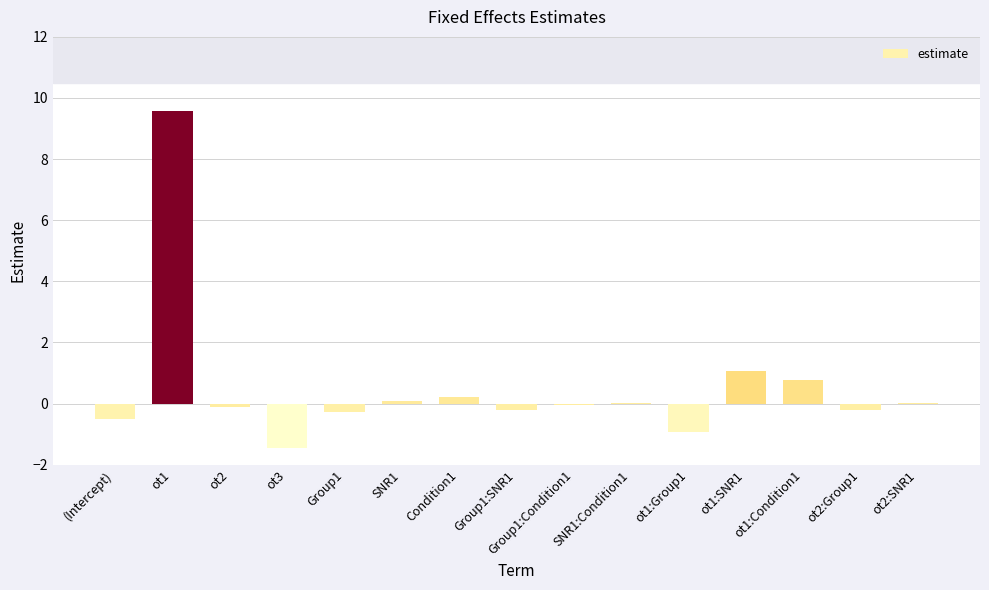

Does the chart contain stacked bars?

No